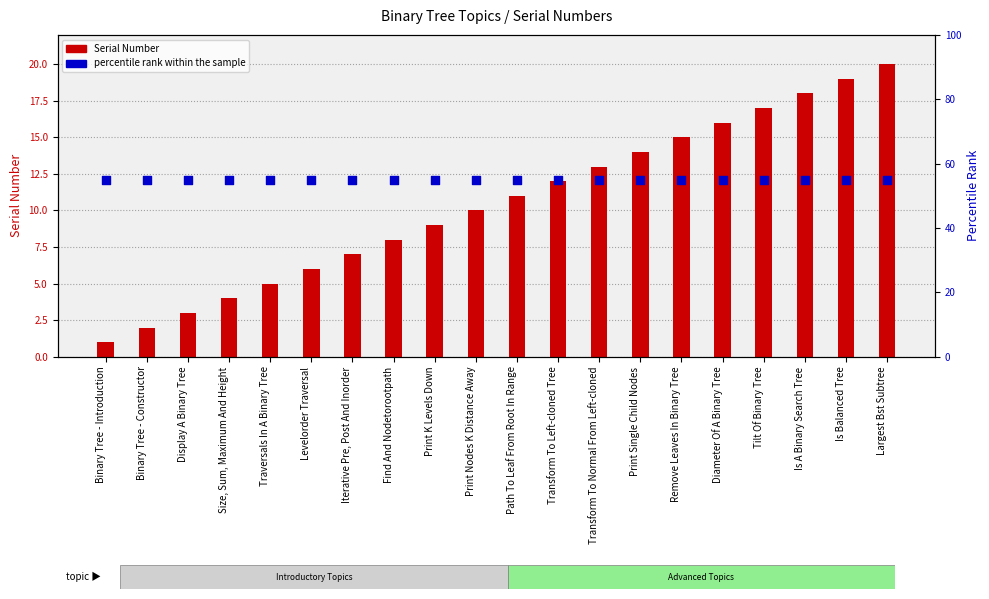

What are all the series names shown in the legend?

Serial Number, percentile rank within the sample